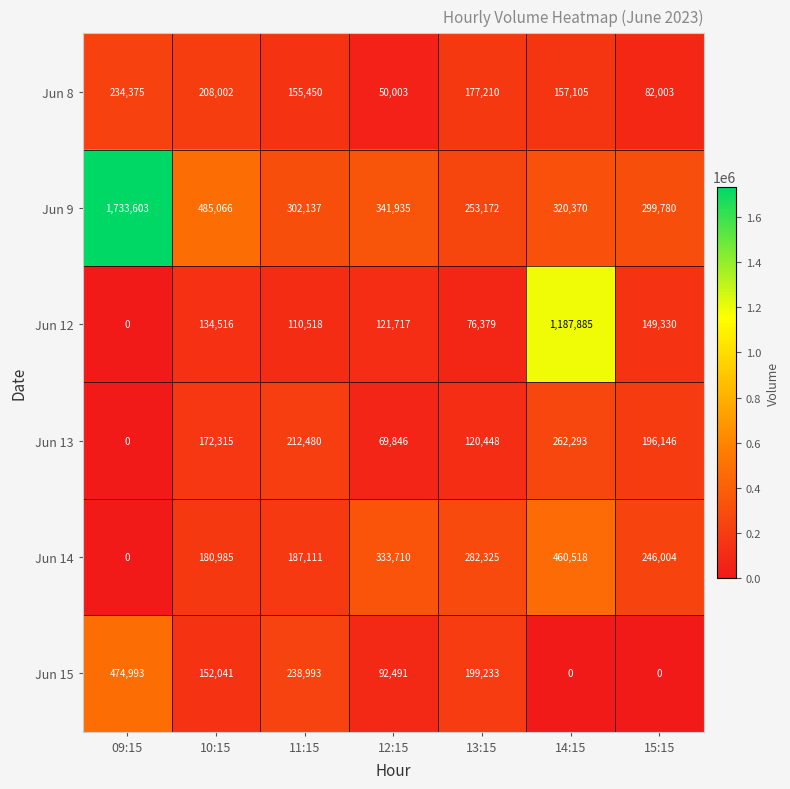

What is the maximum value shown in the chart?

1733603